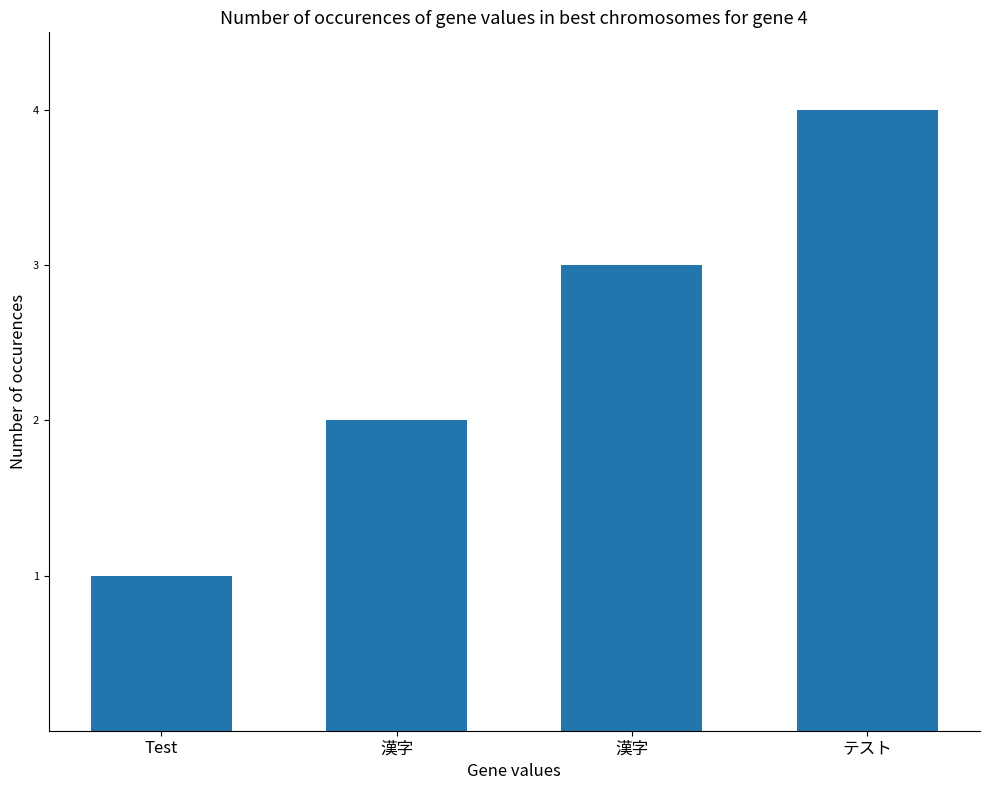

What is the maximum value shown in the chart?

4